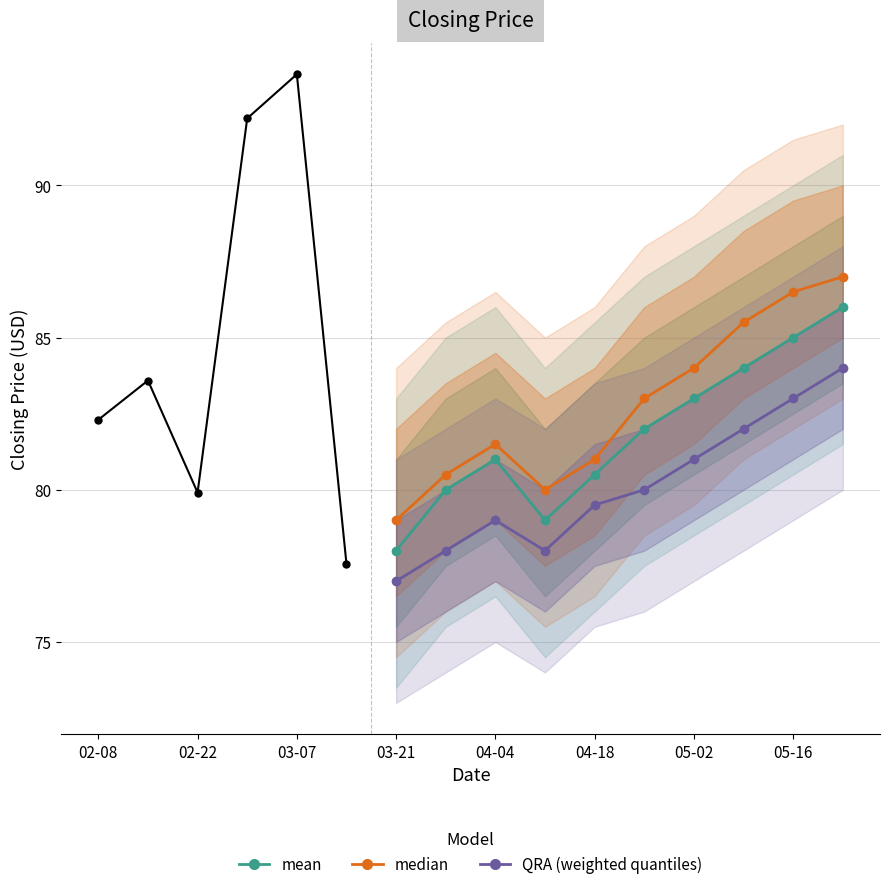

Reading left to right, extract all data points from this chart.

mean: 78.0	80.0	81.0	79.0	80.5	82.0	83.0	84.0	85.0	86.0
median: 79.0	80.5	81.5	80.0	81.0	83.0	84.0	85.5	86.5	87.0
QRA (weighted quantiles): 77.0	78.0	79.0	78.0	79.5	80.0	81.0	82.0	83.0	84.0